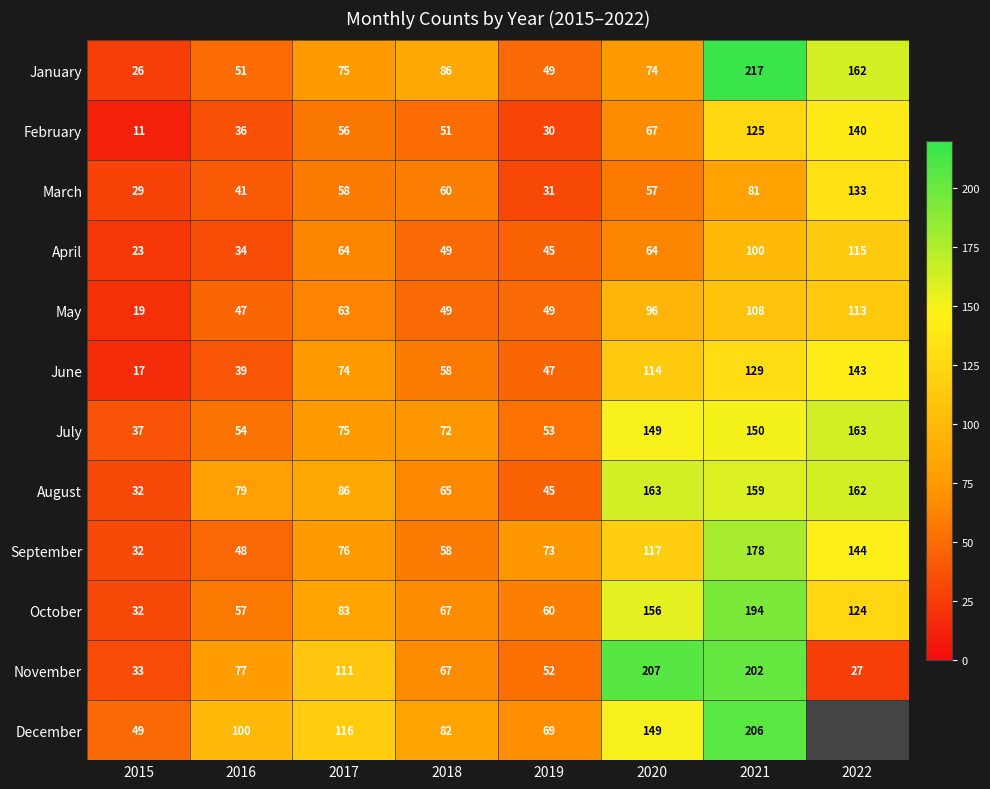

At which label is May closest to 66?

2017